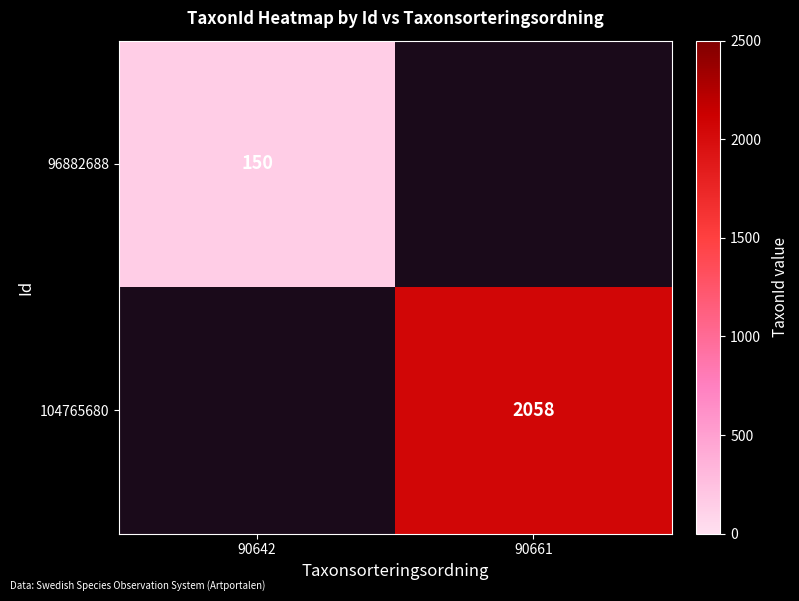

Is the value of 96882688 at 90642 greater than the value of 104765680 at 90661?

No